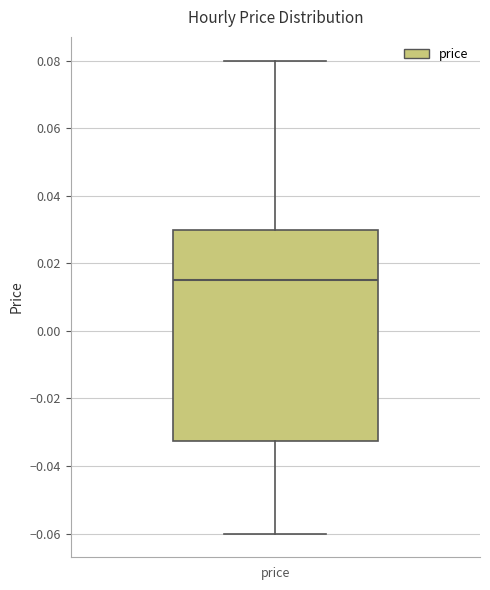

Read this box plot against the y-axis: the position of the median line, the range covered by the box, and the ends of both whiskers. The values are not printed on the chart, so give them approximately, as read against the axis.

median 0.016, box -0.032 to 0.030, whiskers -0.060 to 0.080